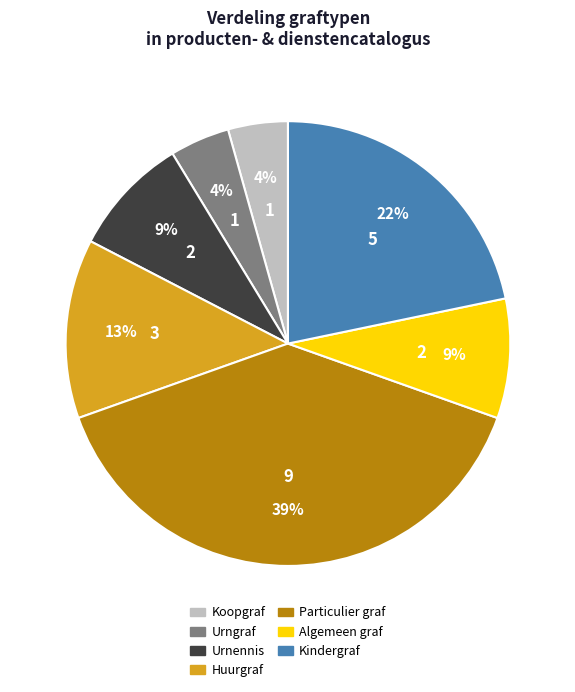

To the nearest percent, what is the combined percentage of Huurgraf and Urnennis?

22%